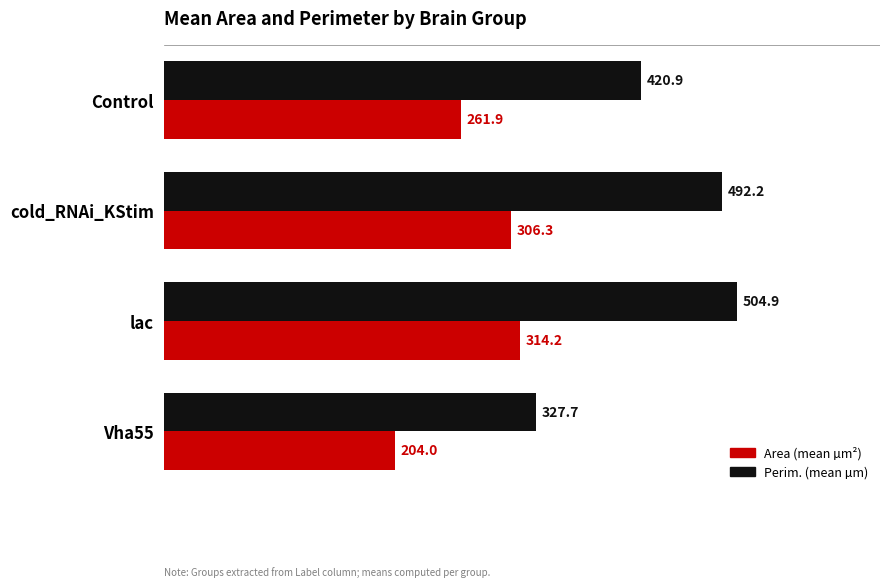

What is the maximum value shown in the chart?

504.9